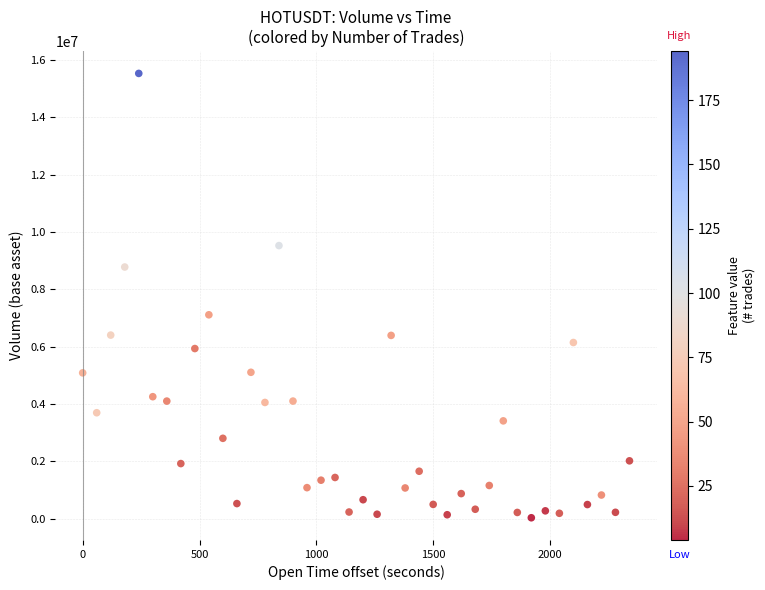

What is the range of X values (max minus min)?

2340